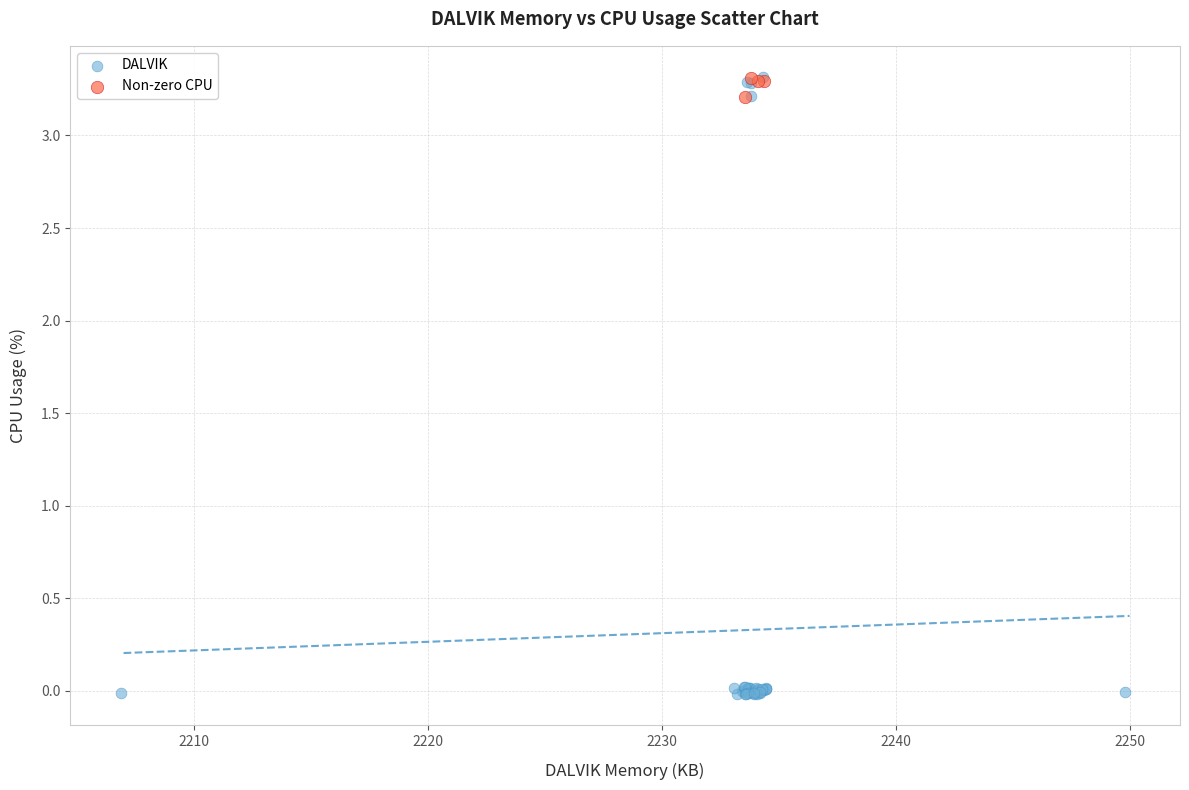

Which series has the largest Y range (max minus min)?

DALVIK